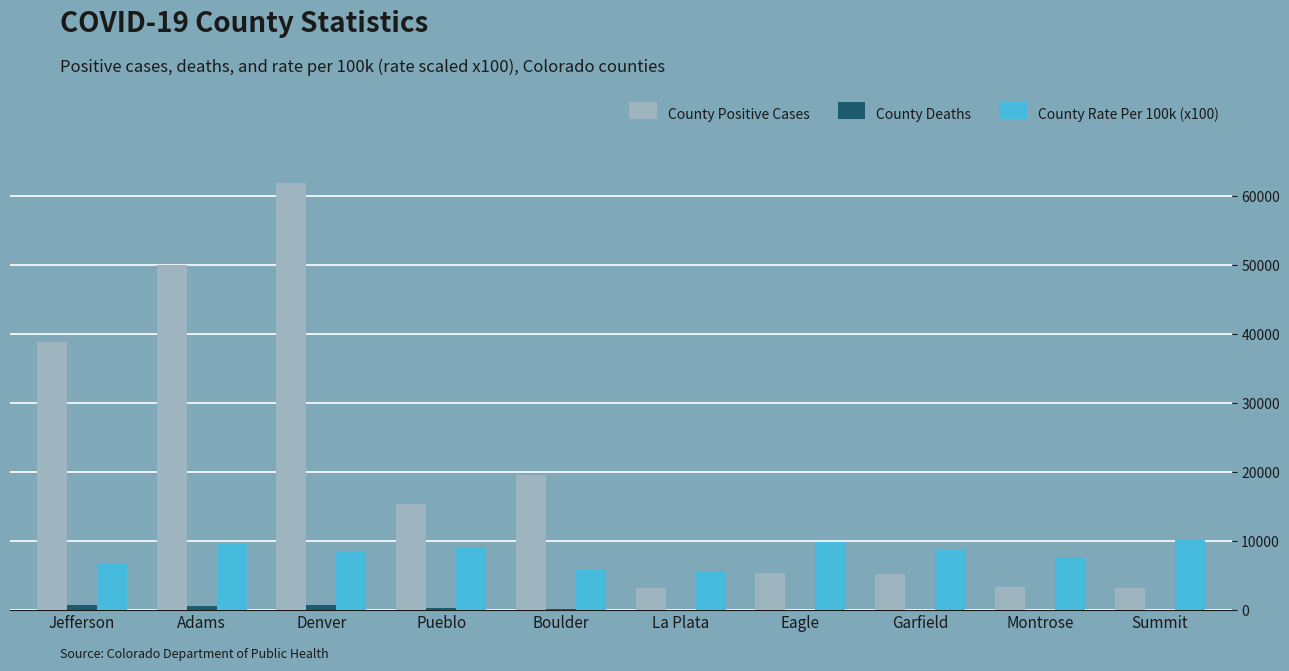

At which label is County Rate Per 100k (x100) closest to 7935?

Montrose